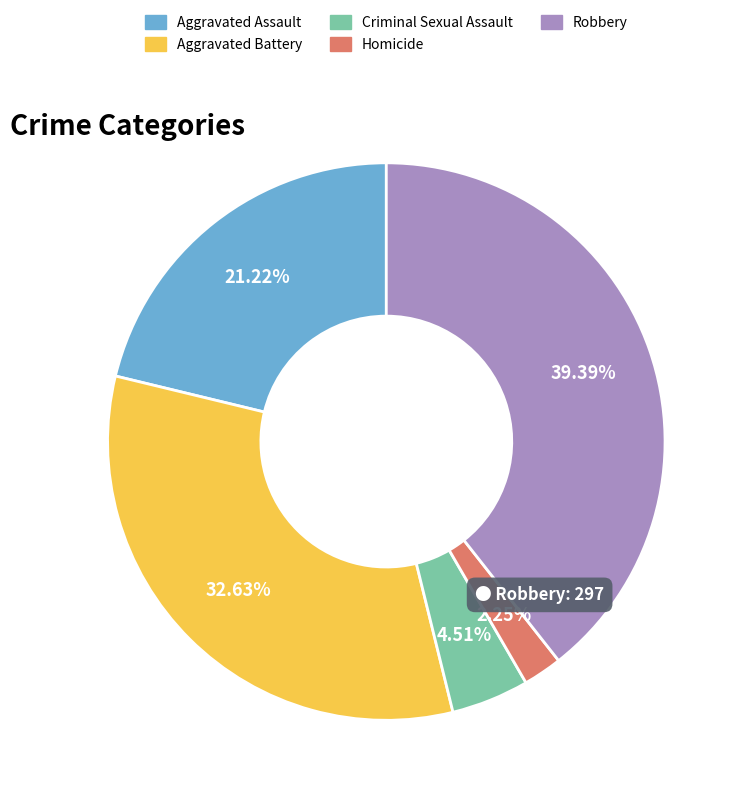

The Robbery slice represents 39% of the pie. True or false?

True